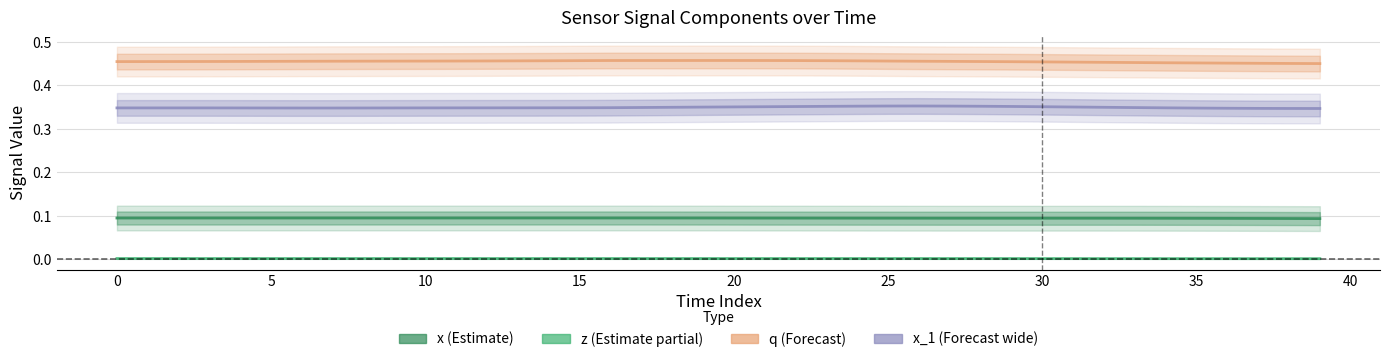

At how many categories does at least one series exceed 0?

40